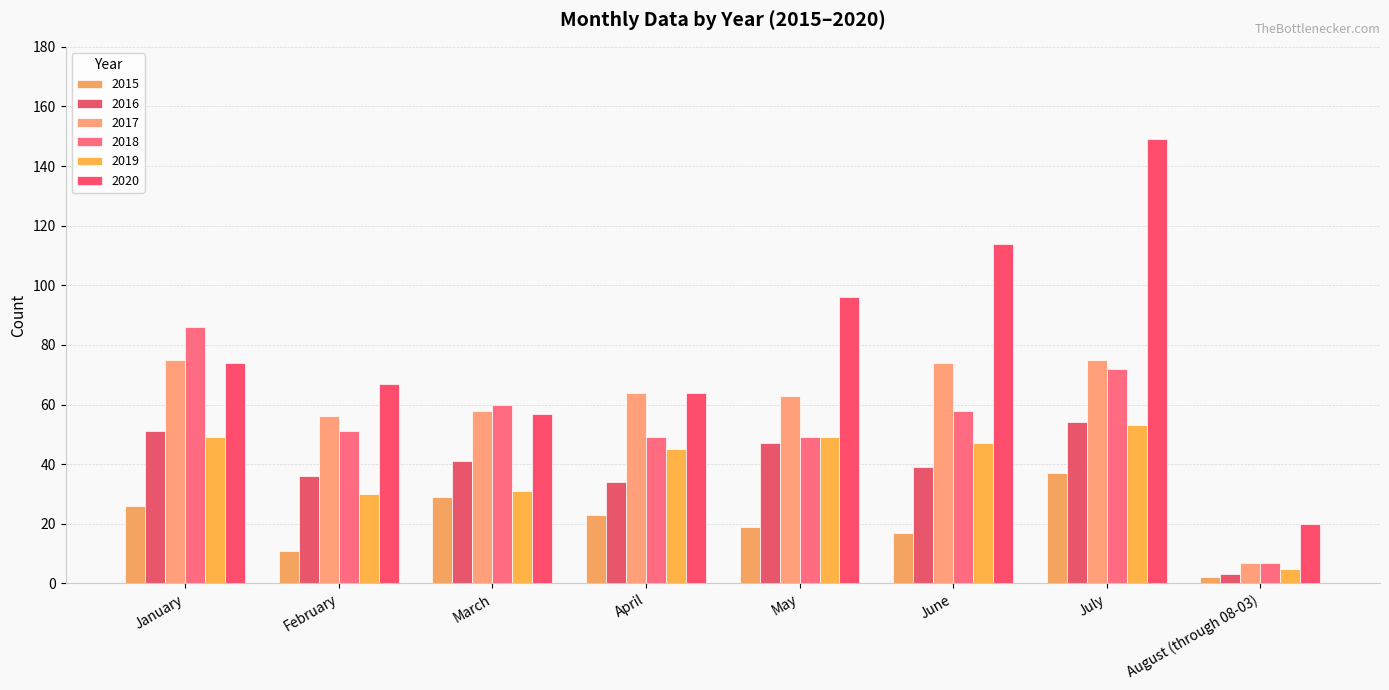

Read the 2017 value at July.

75